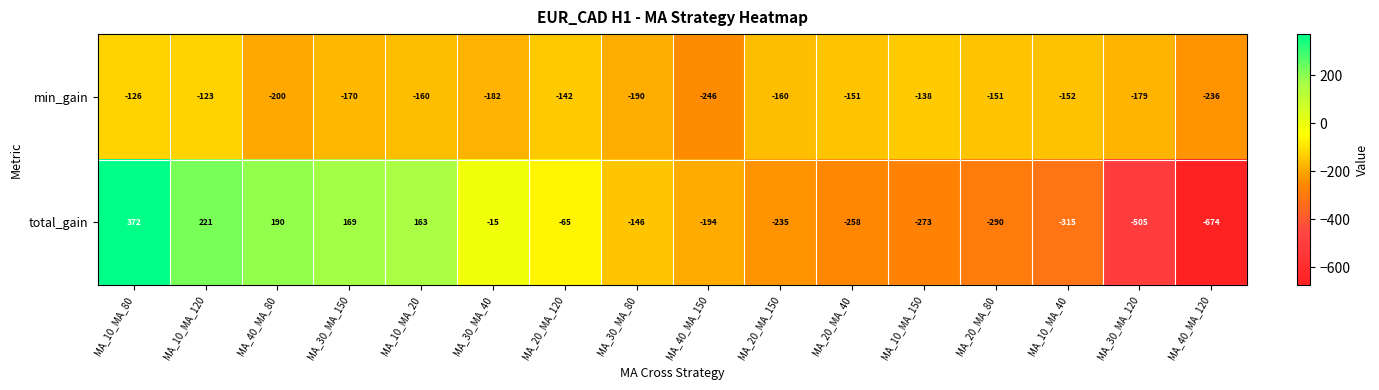

Where is min_gain nearest to the value -184?

MA_30_MA_40